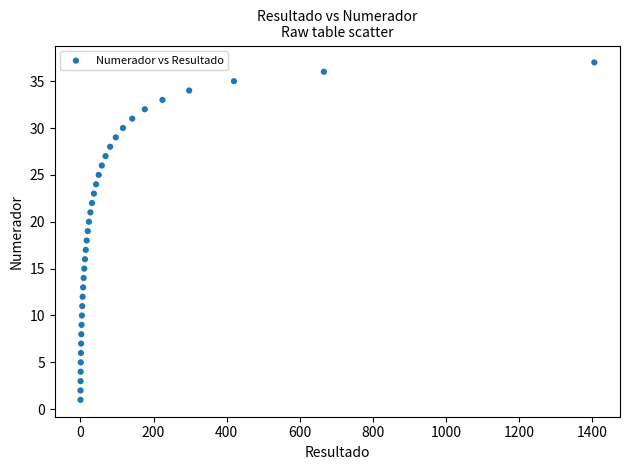

What is the range of Y values (max minus min)?

36